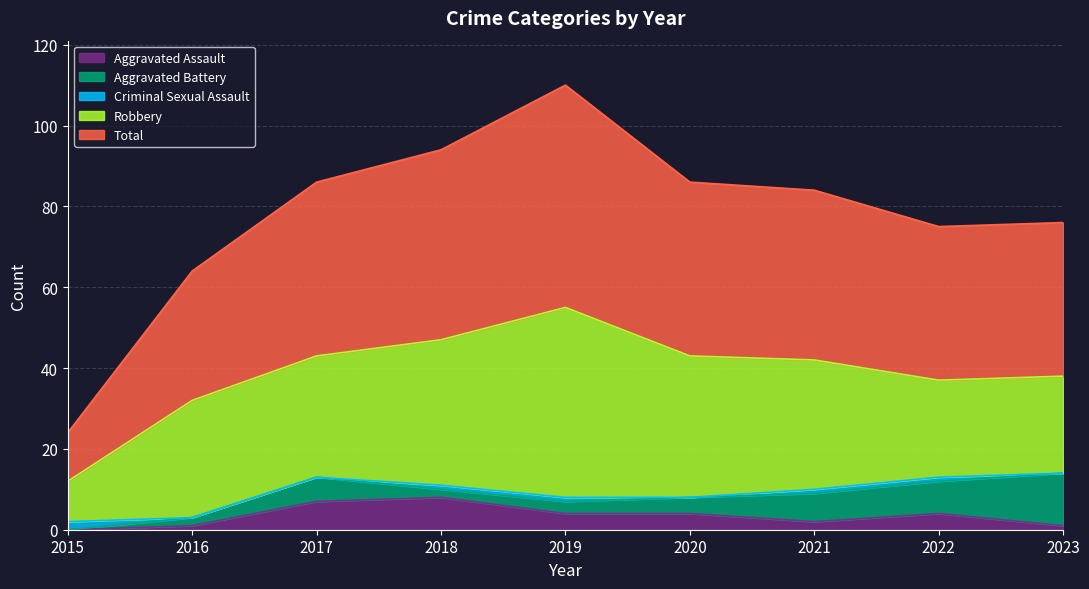

Does the chart display data point markers on the line(s)?

No